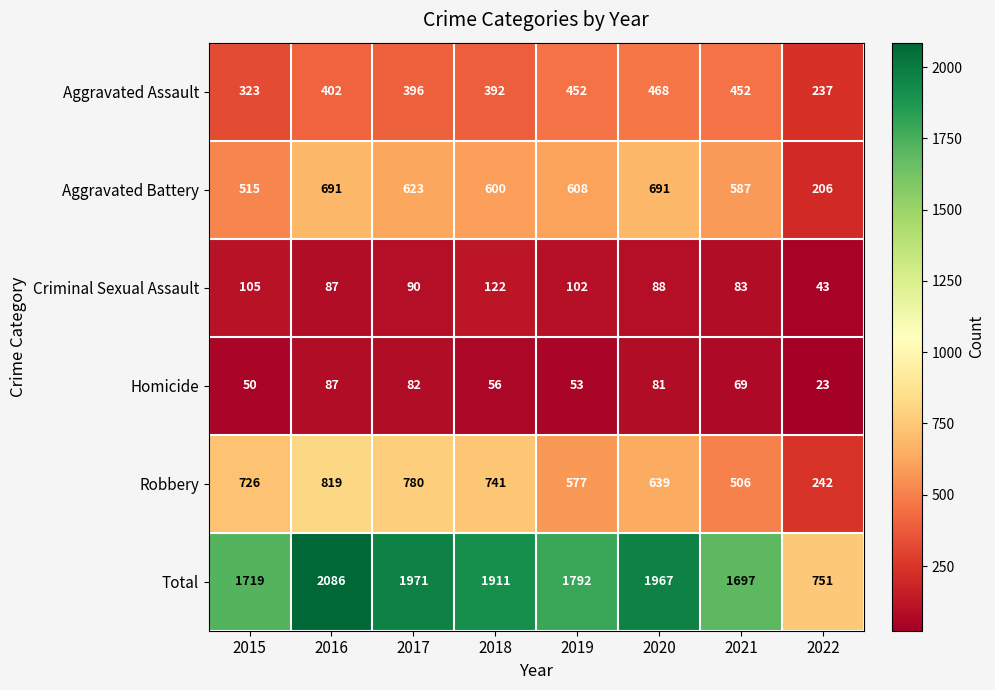

At which category does the chart reach its peak across all series?

2016